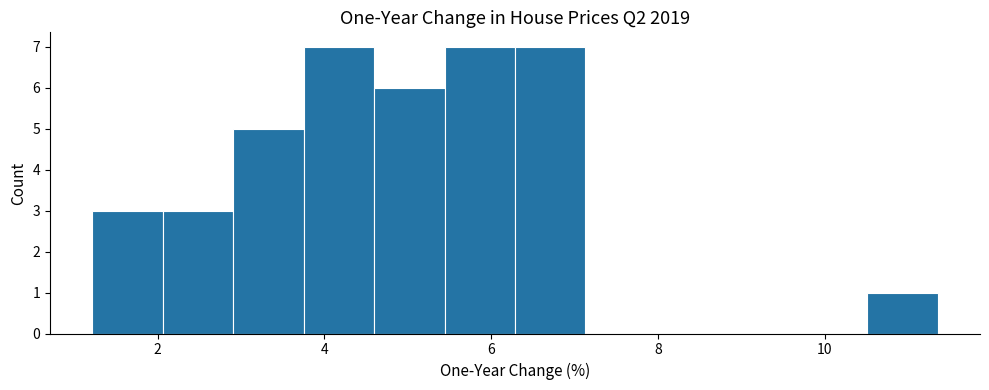

Reading left to right, transcribe this chart: for each bar, give the range it covers on the x-axis and its height. Neither the bar edges nor the heights are printed on the chart, so give them approximately, as read against the axes.

1.2 to 2.0: 3
2.0 to 3.0: 3
3.0 to 3.8: 5
3.8 to 4.6: 7
4.6 to 5.4: 6
5.4 to 6.2: 7
6.2 to 7.2: 7
7.2 to 8.0: 0
8.0 to 8.8: 0
8.8 to 9.6: 0
9.6 to 10.6: 0
10.6 to 11.4: 1